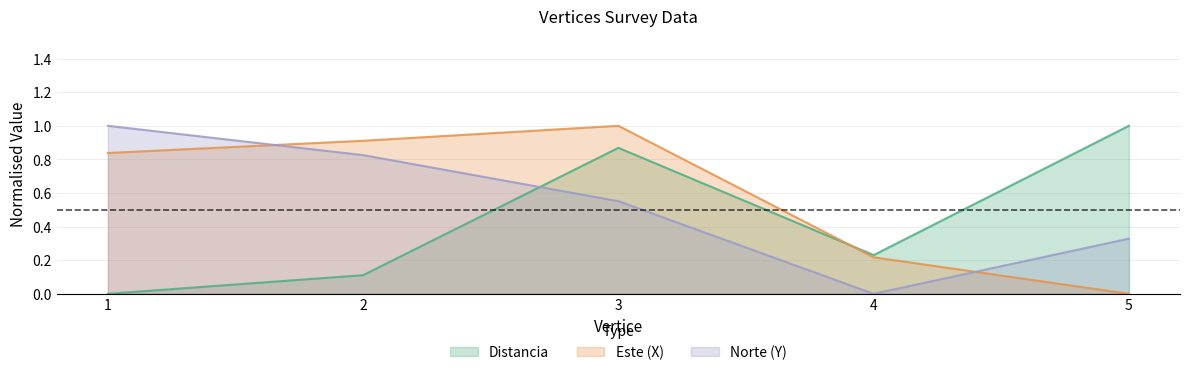

What is the difference between the highest and lowest values at 3?

0.4